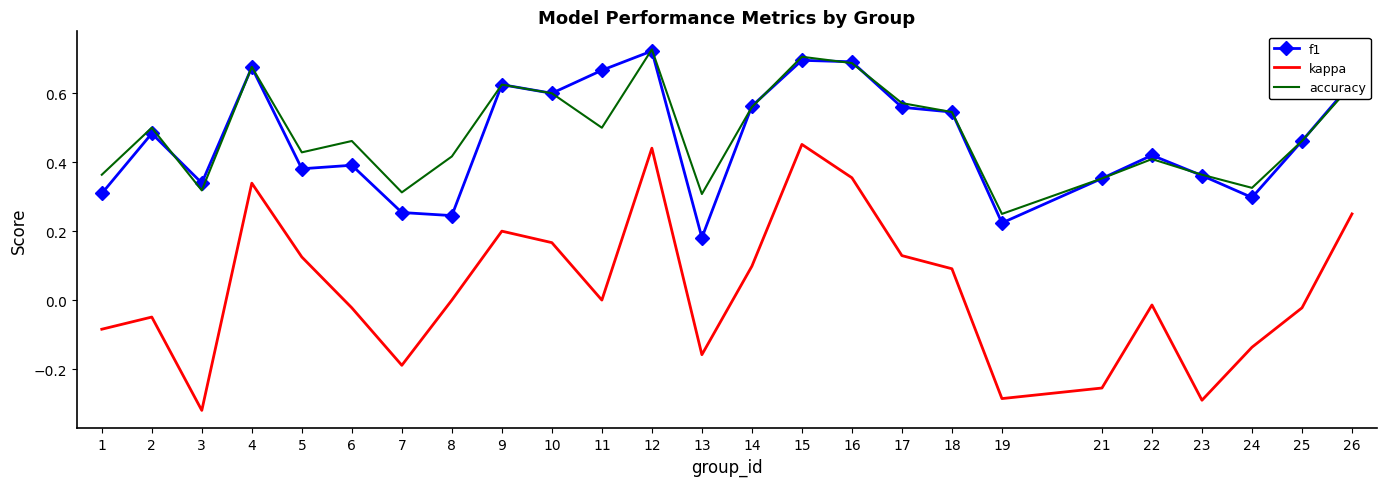

At which category does the chart reach its minimum across all series?

3